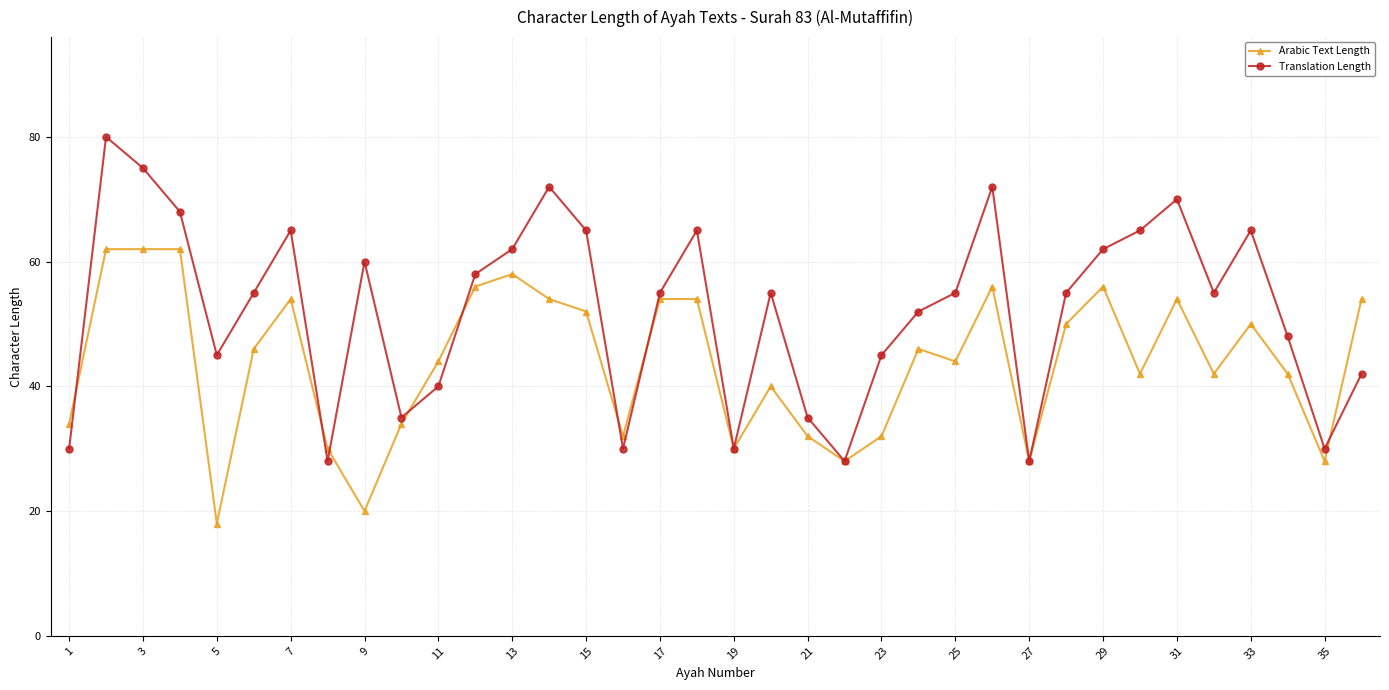

What is the value of the Arabic Text Length point at the 24th from the left?

46